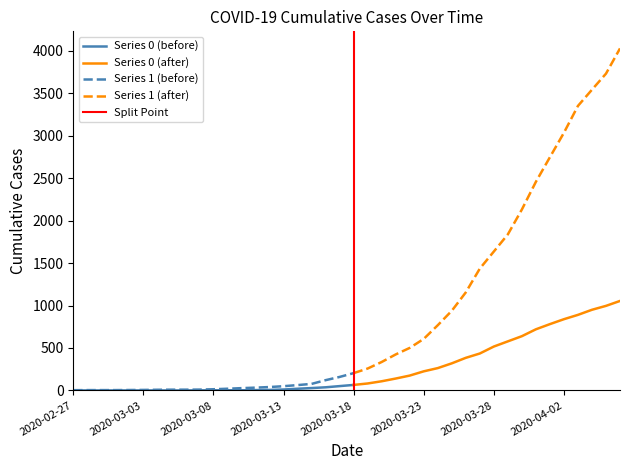

Reading right to left, list all the values displayed in this chart.

Series 0: 1054	996	950	890	839	781	720	639	578	517	435	384	319	263	225	175	140	108	82	65	51	37	28	20	11	6	4	2	2	2	1	0	0	0	0	0	0	0	0	0
Series 1: 4028	3731	3542	3351	3035	2747	2457	2131	1838	1636	1435	1155	938	768	607	501	424	335	258	204	159	121	77	63	50	40	33	27	20	14	10	9	9	8	6	5	4	4	4	3